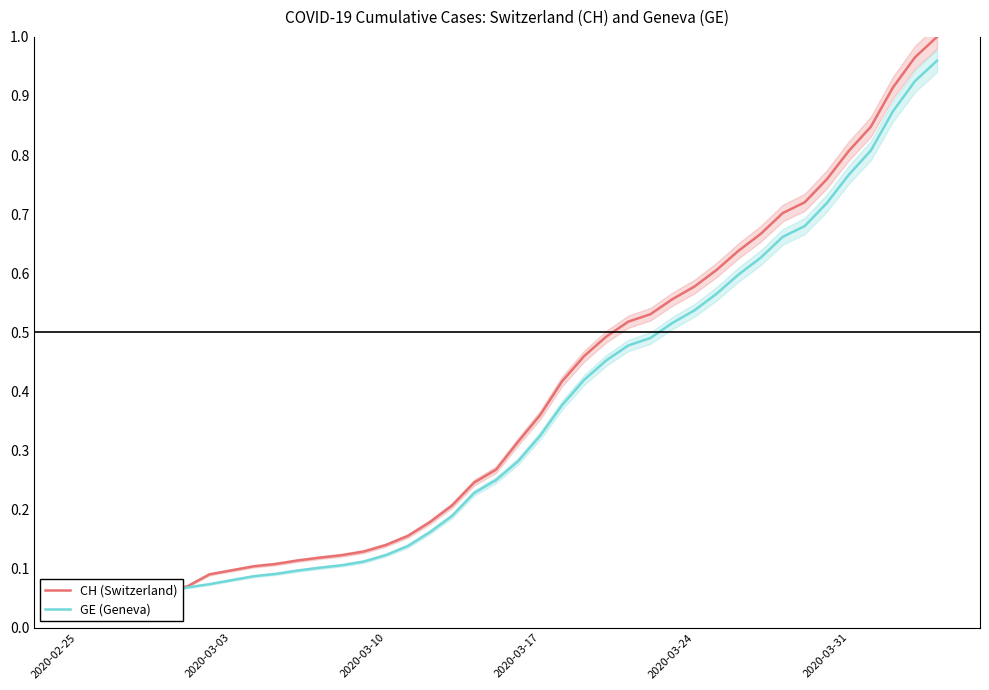

Reading left to right, list all the values displayed in this chart.

CH (Switzerland): 0.0	0.0	0.0	0.1	0.1	0.1	0.1	0.1	0.1	0.1	0.1	0.1	0.1	0.1	0.1	0.2	0.2	0.2	0.2	0.3	0.3	0.4	0.4	0.5	0.5	0.5	0.5	0.6	0.6	0.6	0.6	0.7	0.7	0.7	0.8	0.8	0.8	0.9	1.0	1.0
GE (Geneva): 0.0	0.0	0.0	0.1	0.1	0.1	0.1	0.1	0.1	0.1	0.1	0.1	0.1	0.1	0.1	0.1	0.2	0.2	0.2	0.2	0.3	0.3	0.4	0.4	0.5	0.5	0.5	0.5	0.5	0.6	0.6	0.6	0.7	0.7	0.7	0.8	0.8	0.9	0.9	1.0